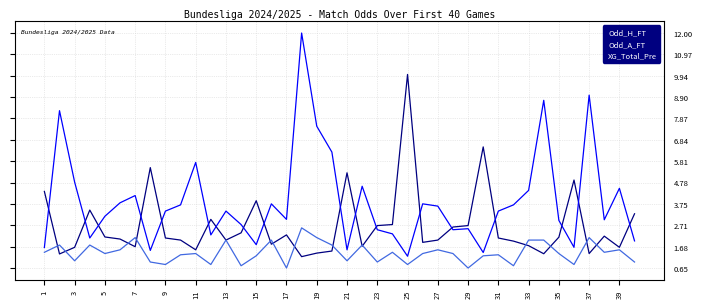

Which series has the largest total across all categories?

Odd_A_FT